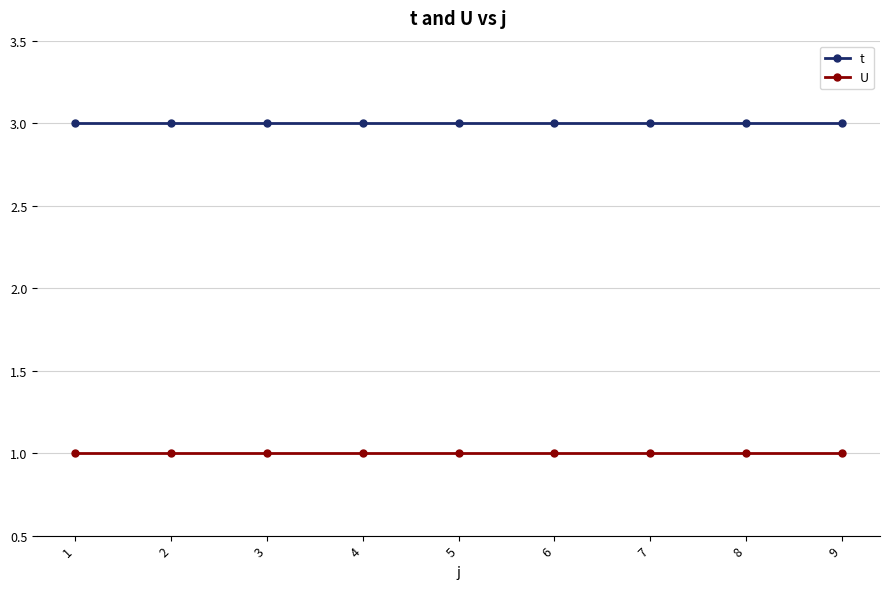

What is the minimum value for t?

3